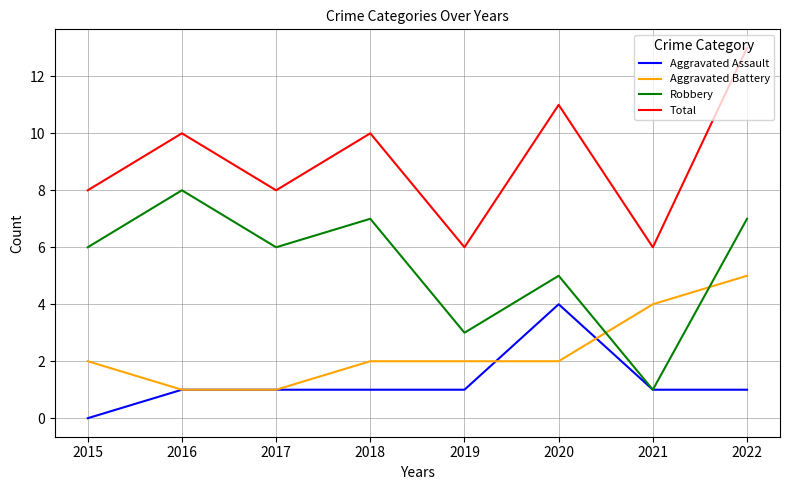

True or false: Total and Aggravated Assault intersect in this chart.

False